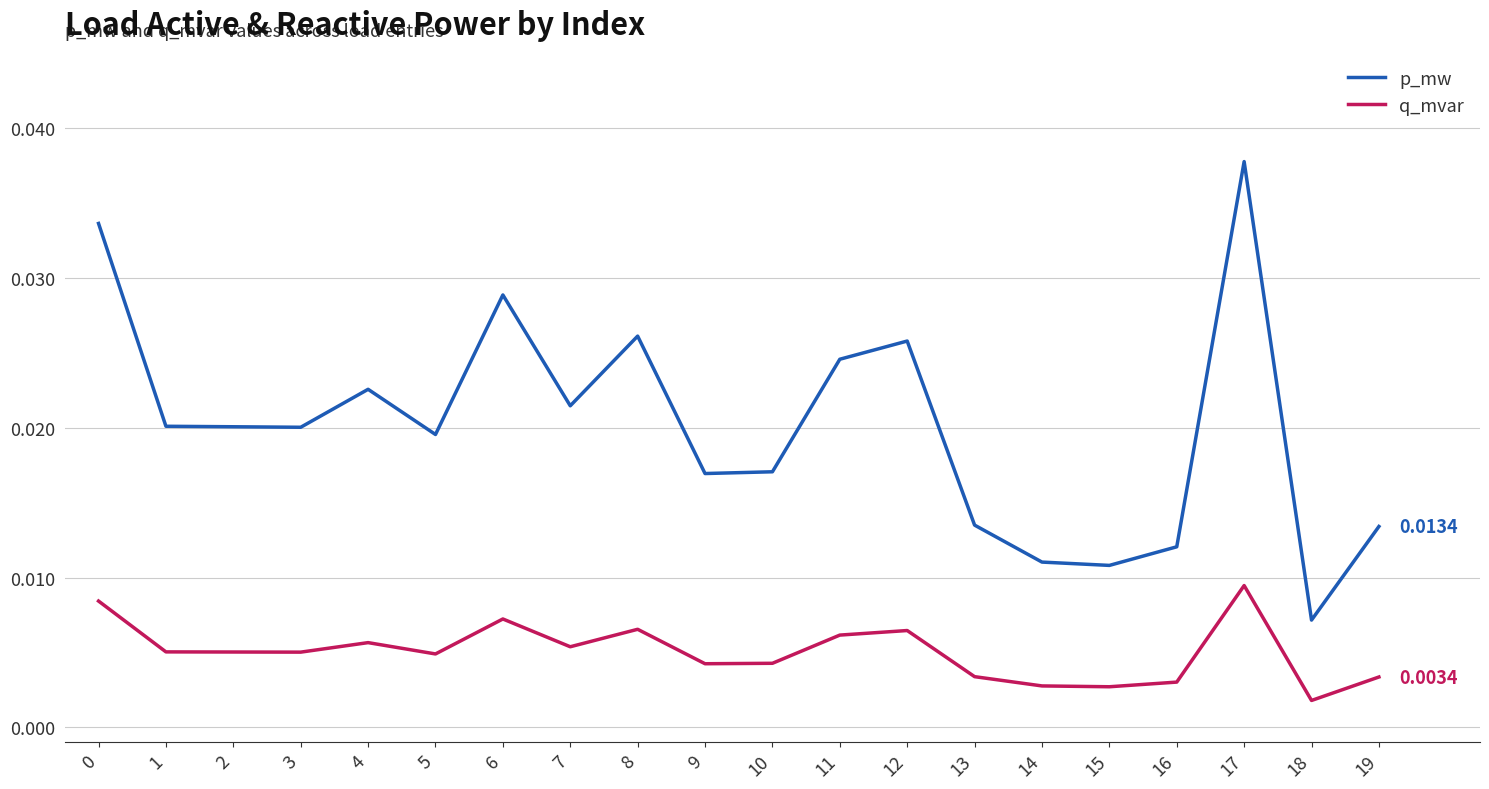

True or false: p_mw and q_mvar intersect in this chart.

False